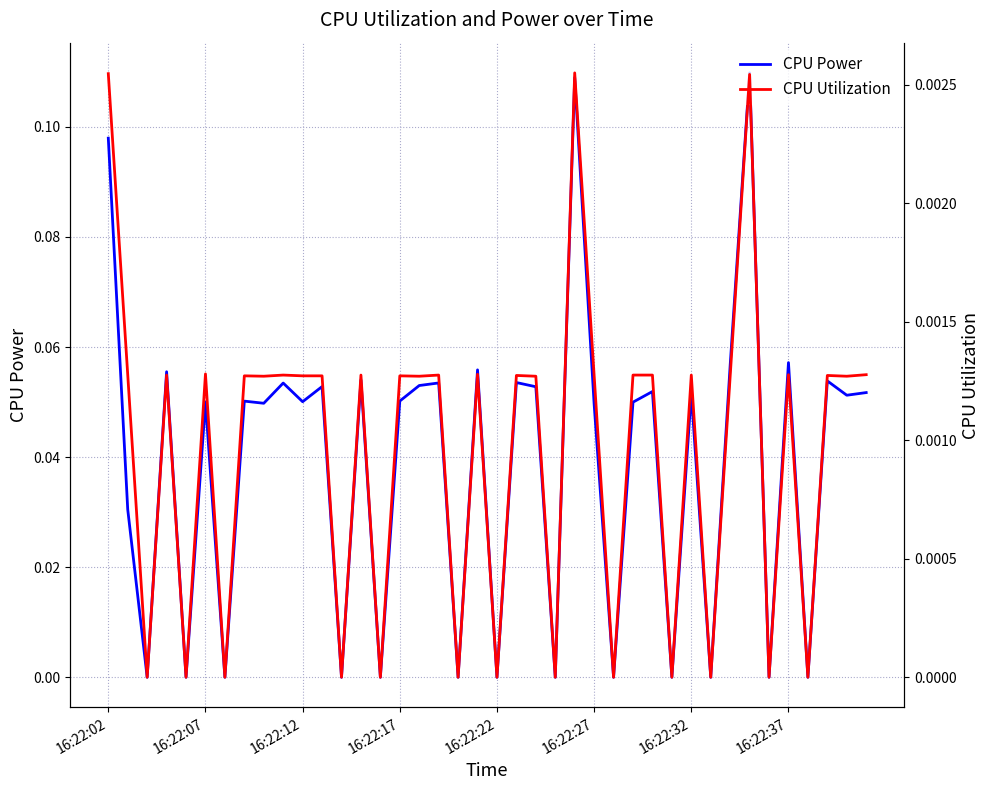

True or false: CPU Utilization and CPU Power cross at least once.

False